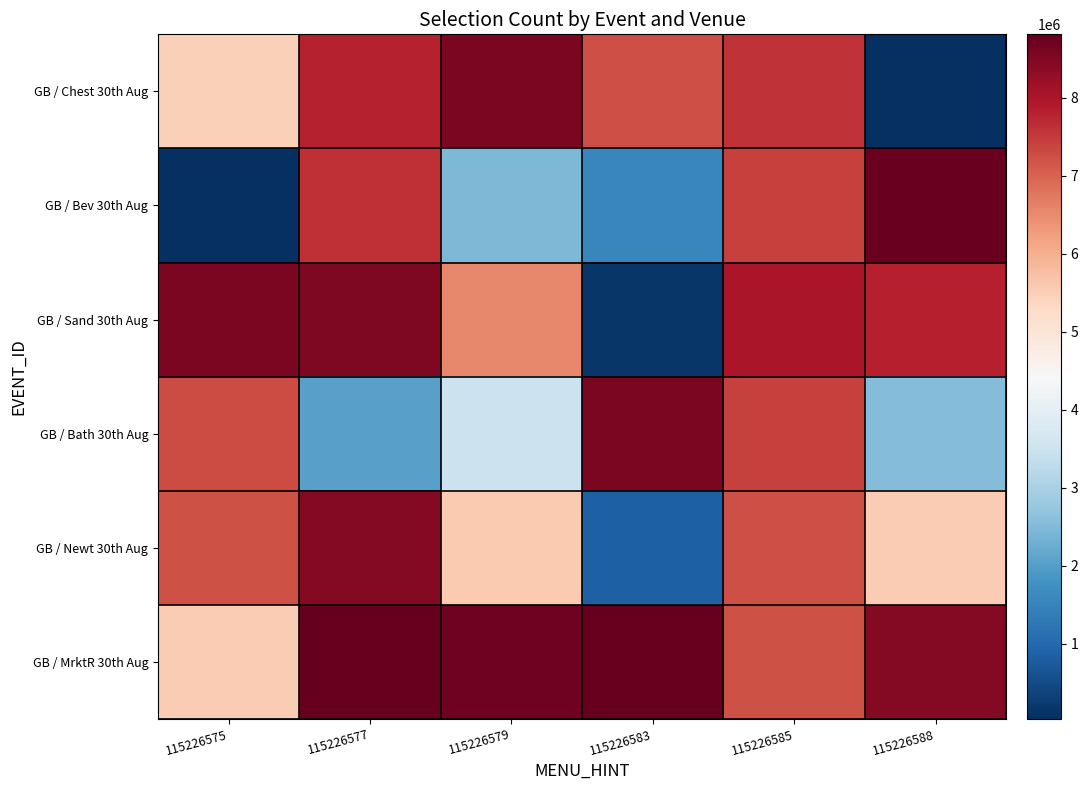

At how many categories does at least one series exceed 5666079?

6